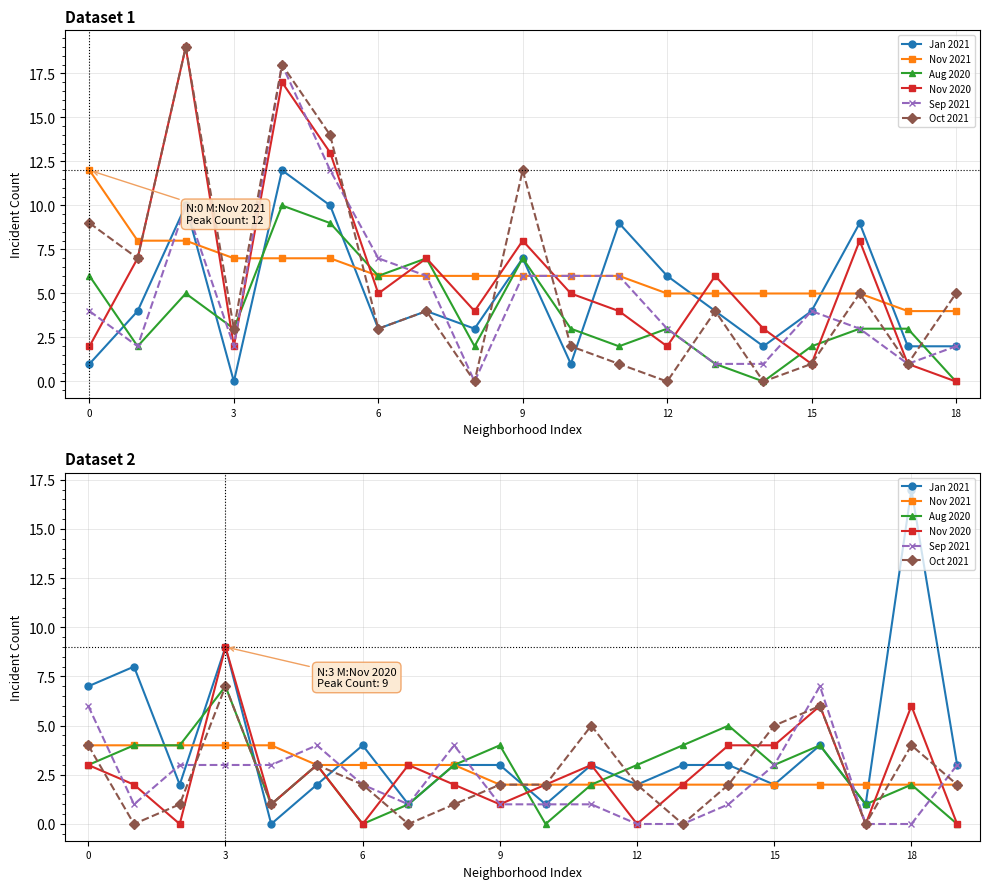

What is the value of the Aug 2020 point at the 12th from the left?

2